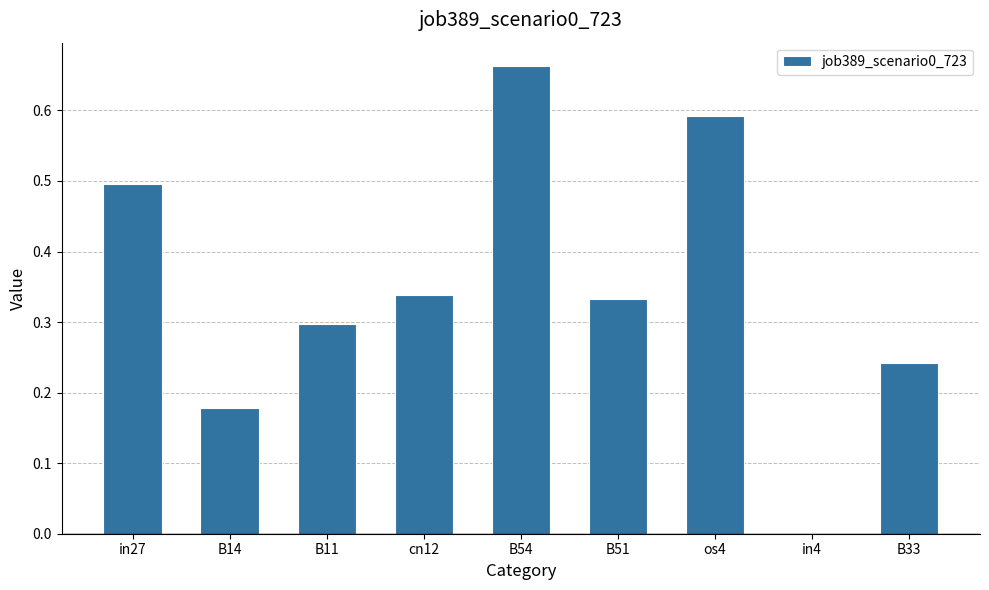

At which category does the chart reach its peak across all series?

B54